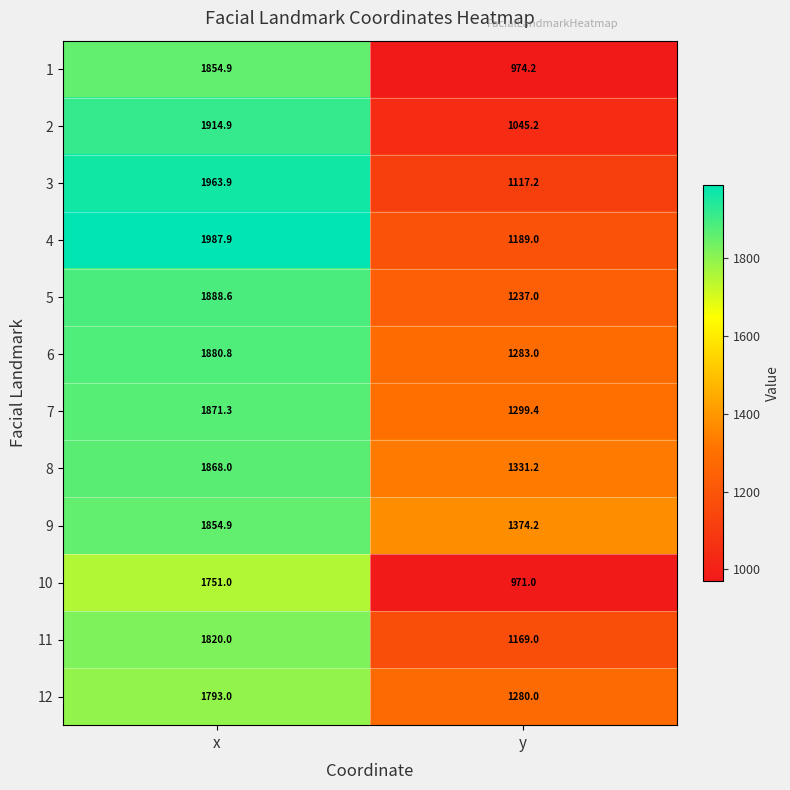

True or false: 12 has a value of 1793.0 at x.

True